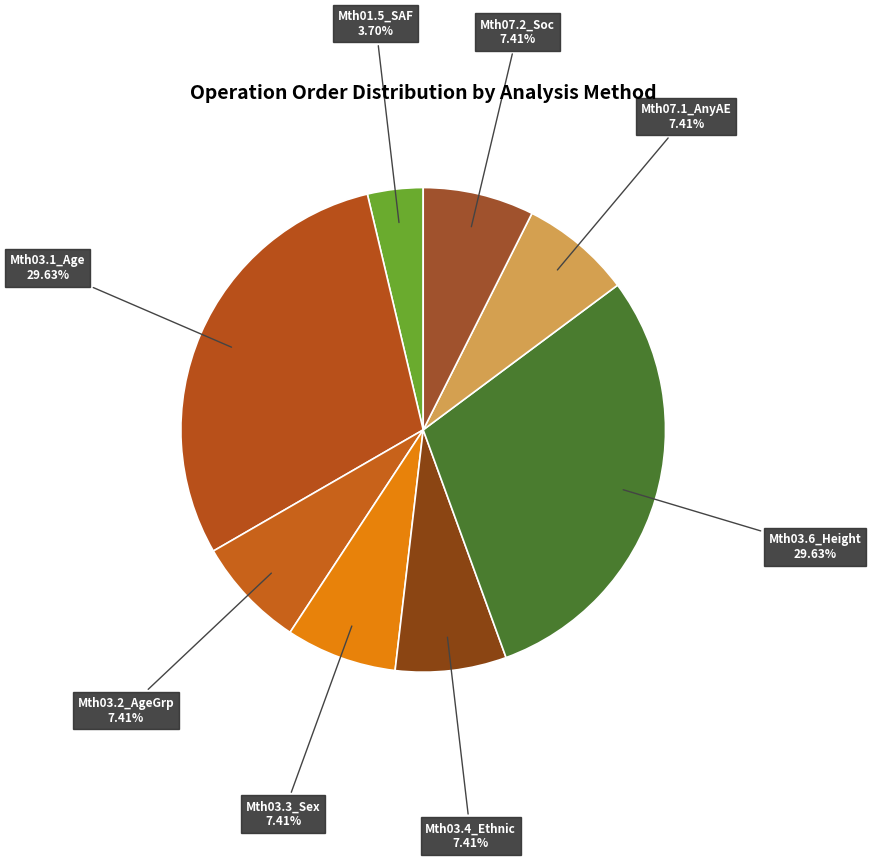

Is the sum of Mth01.5_SAF and Mth03.2_AgeGrp greater than half?

No